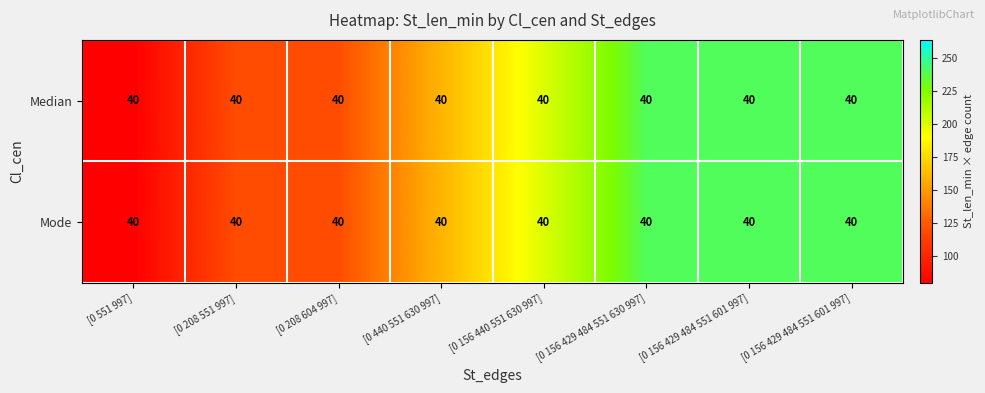

Between [0 156 429 484 551 601 997] and [0 551 997], which is larger?

[0 156 429 484 551 601 997]